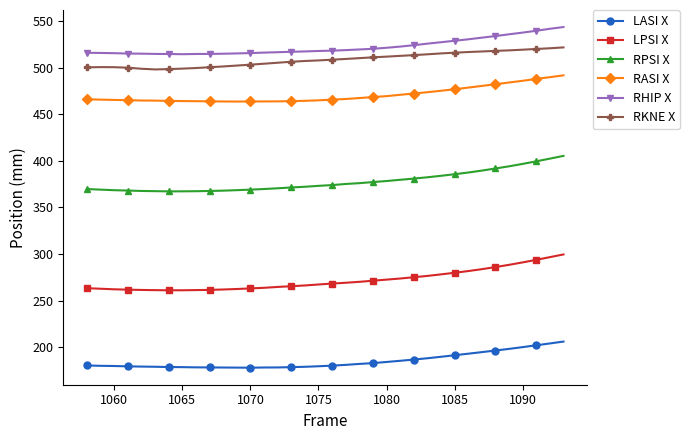

What is the difference between the maximum and minimum values in the LPSI X series?

38.5